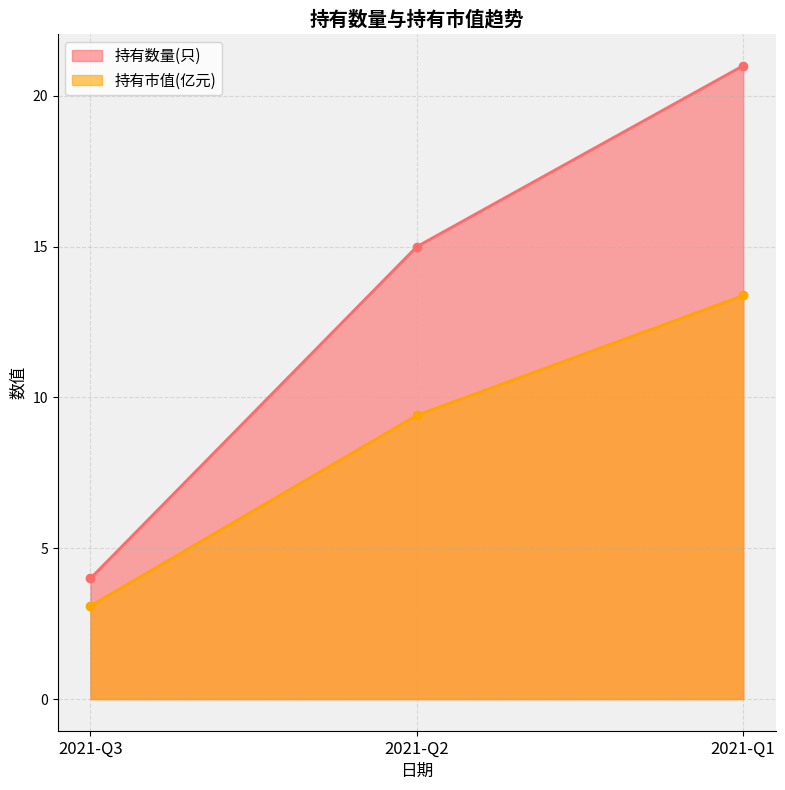

At which category does the chart reach its peak across all series?

2021-Q1